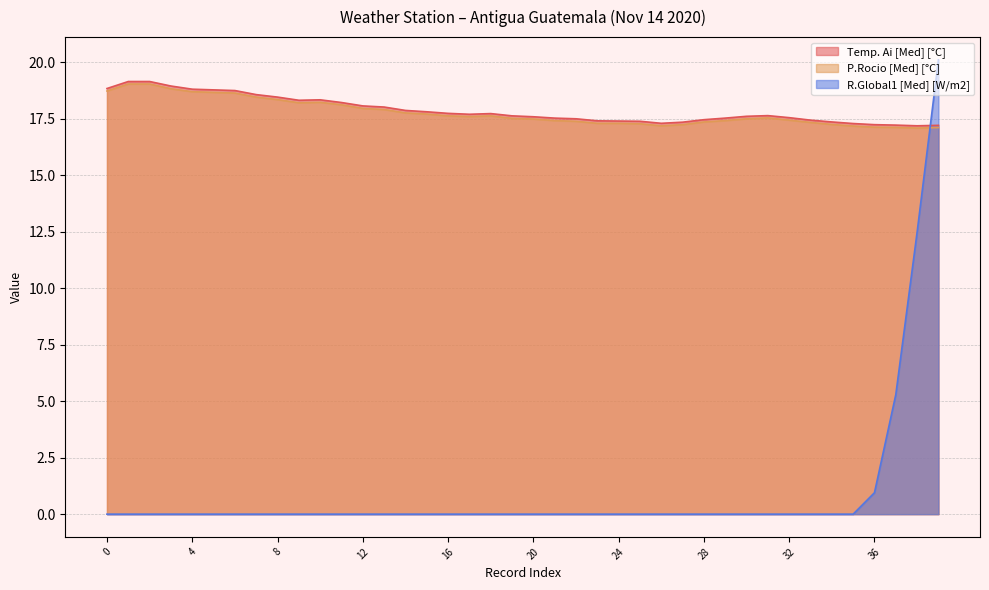

What is the approximate value of Temp. Ai [Med] [°C] at 1?

19.1